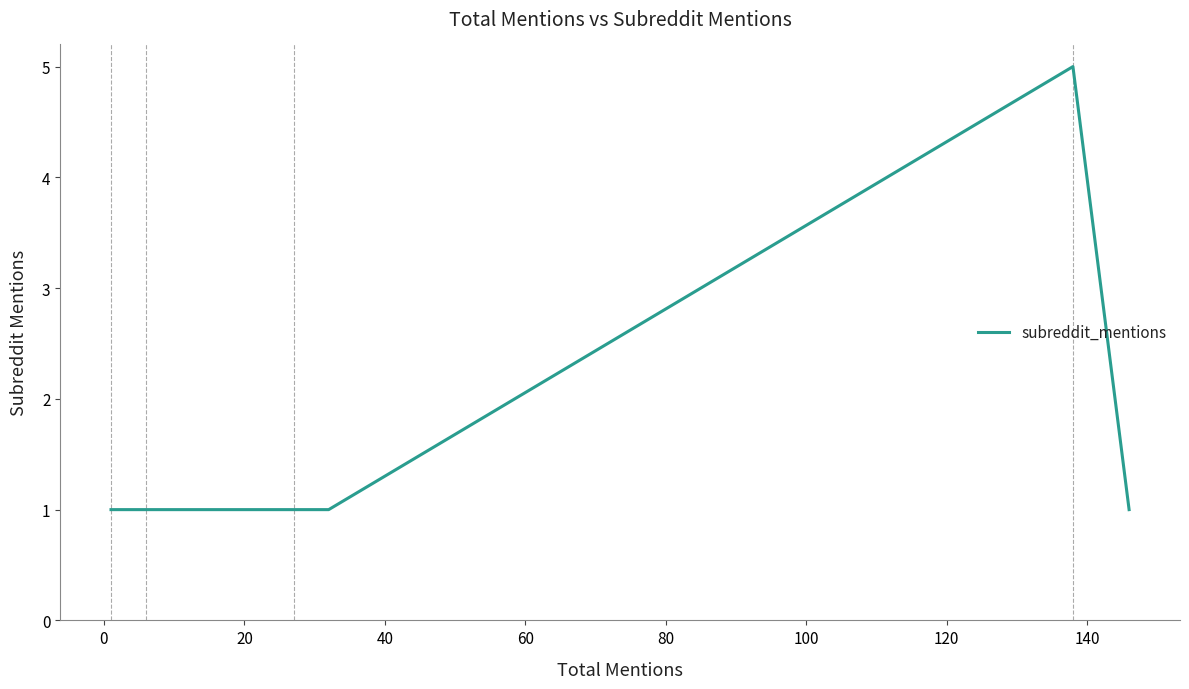

How many interior local peaks (higher than both neighbors) does the data have?

1